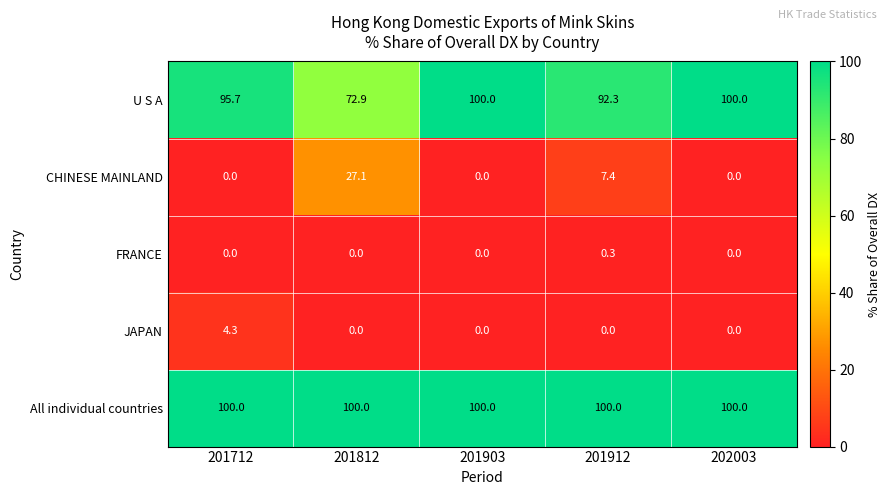

What is the sum of all All individual countries values?

500.0